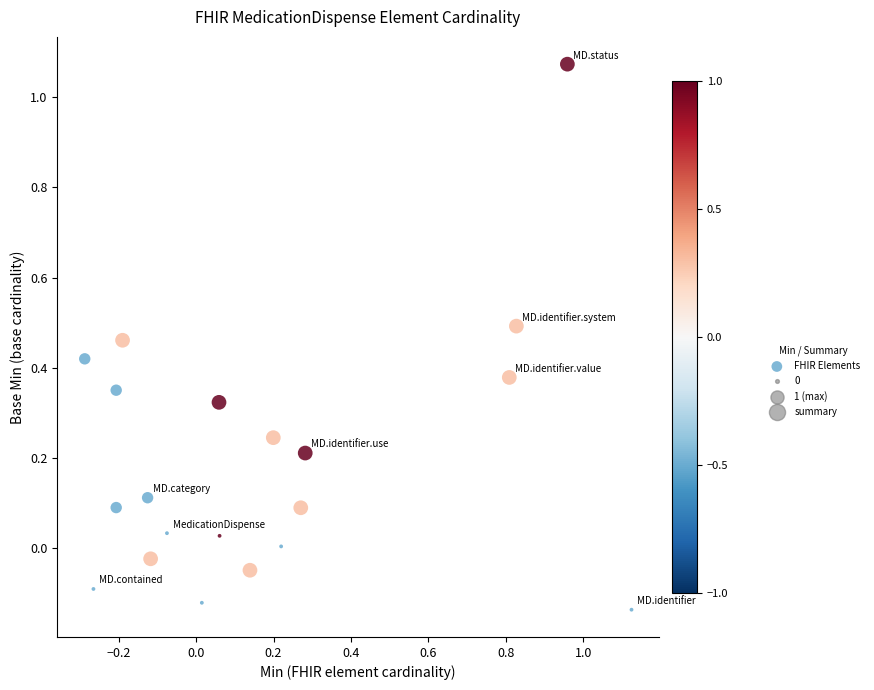

What is the range of Y values (max minus min)?

1.2